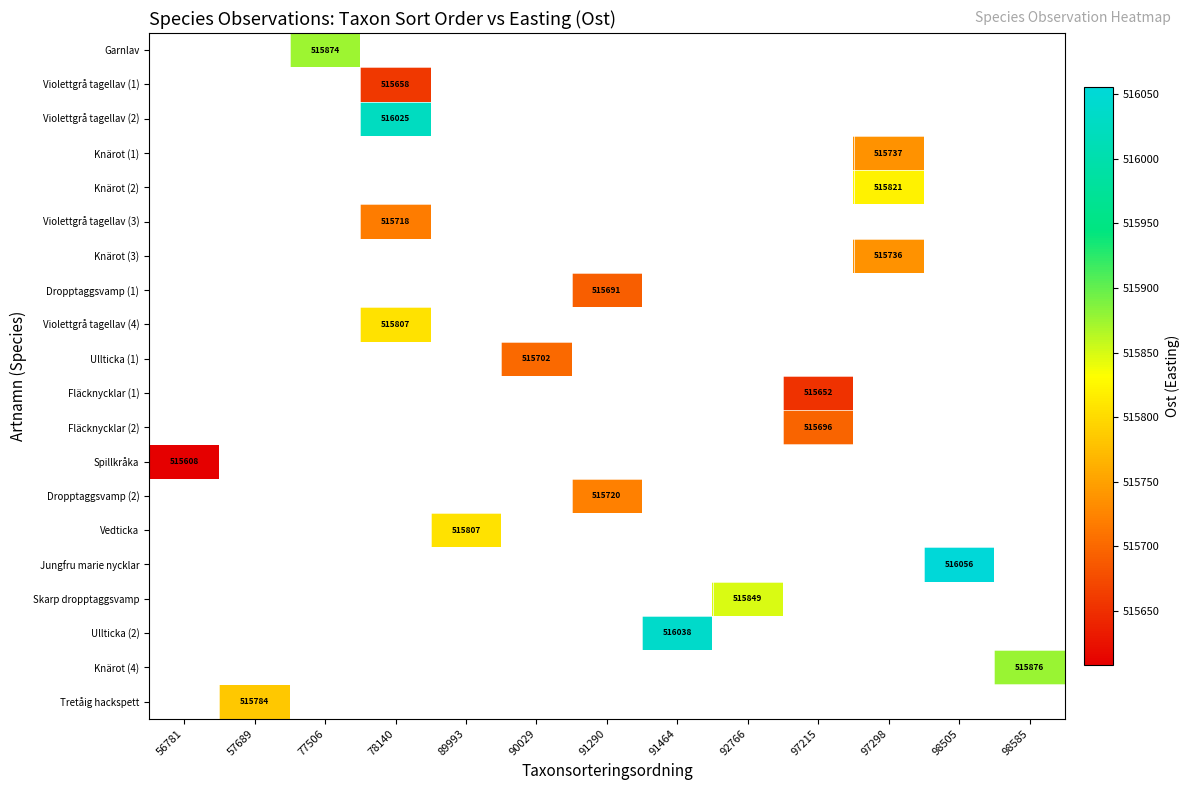

Is it true that Knärot (4) equals 768293 at 98585?

False